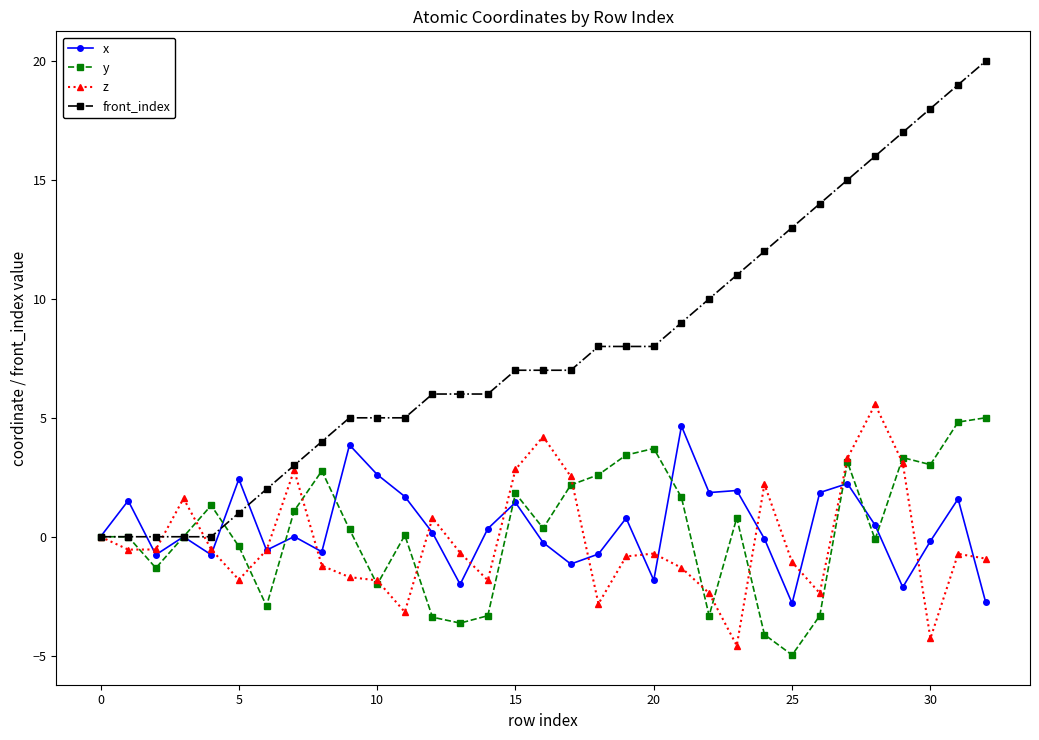

What is the value of the z point at the 30th from the left?

3.1